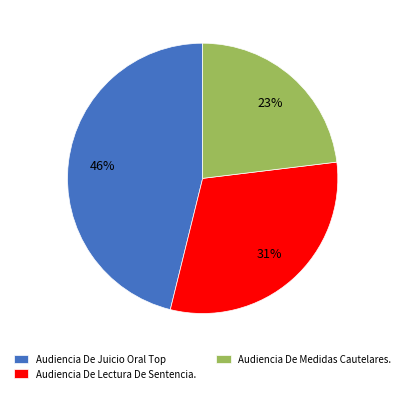

What percentage is the Audiencia De Medidas Cautelares. slice, to the nearest percent?

23%